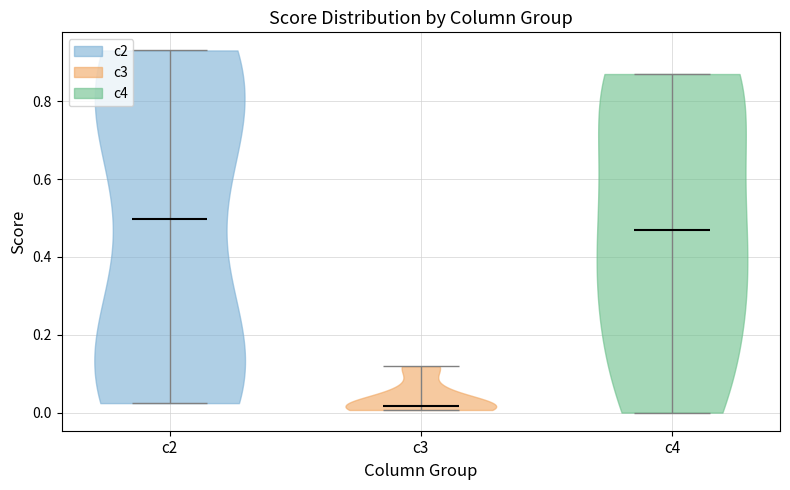

Reading left to right, read every violin against the y-axis: where its median line is, and the lowest and highest points it reaches. The values are not printed on the chart, so give them approximately, as read against the axis.

c2: median line 0.50, lowest point 0.02, highest point 0.94
c3: median line 0.02, lowest point 0.00, highest point 0.12
c4: median line 0.46, lowest point 0.00, highest point 0.88